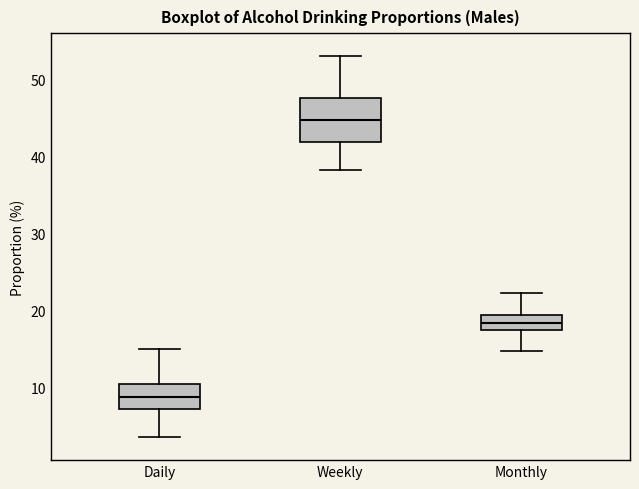

Reading left to right, transcribe this box plot: for each box, give where its median line is, the range the box spans, and where its two whiskers end, as read against the y-axis. The values are not printed on the chart, so give them approximately, as read against the axis.

Daily: median 9, box 7 to 10, whiskers 4 to 15
Weekly: median 45, box 42 to 48, whiskers 38 to 53
Monthly: median 18, box 17 to 19, whiskers 15 to 22